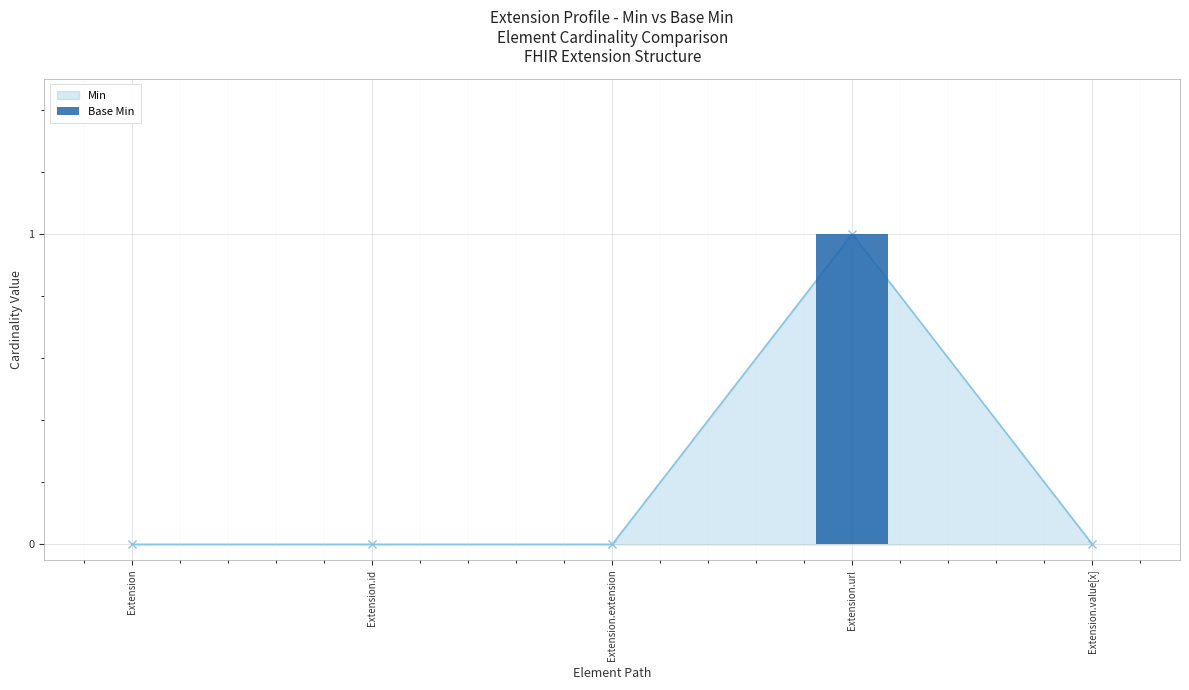

What is the difference between the values at Extension.url and Extension.id?

1